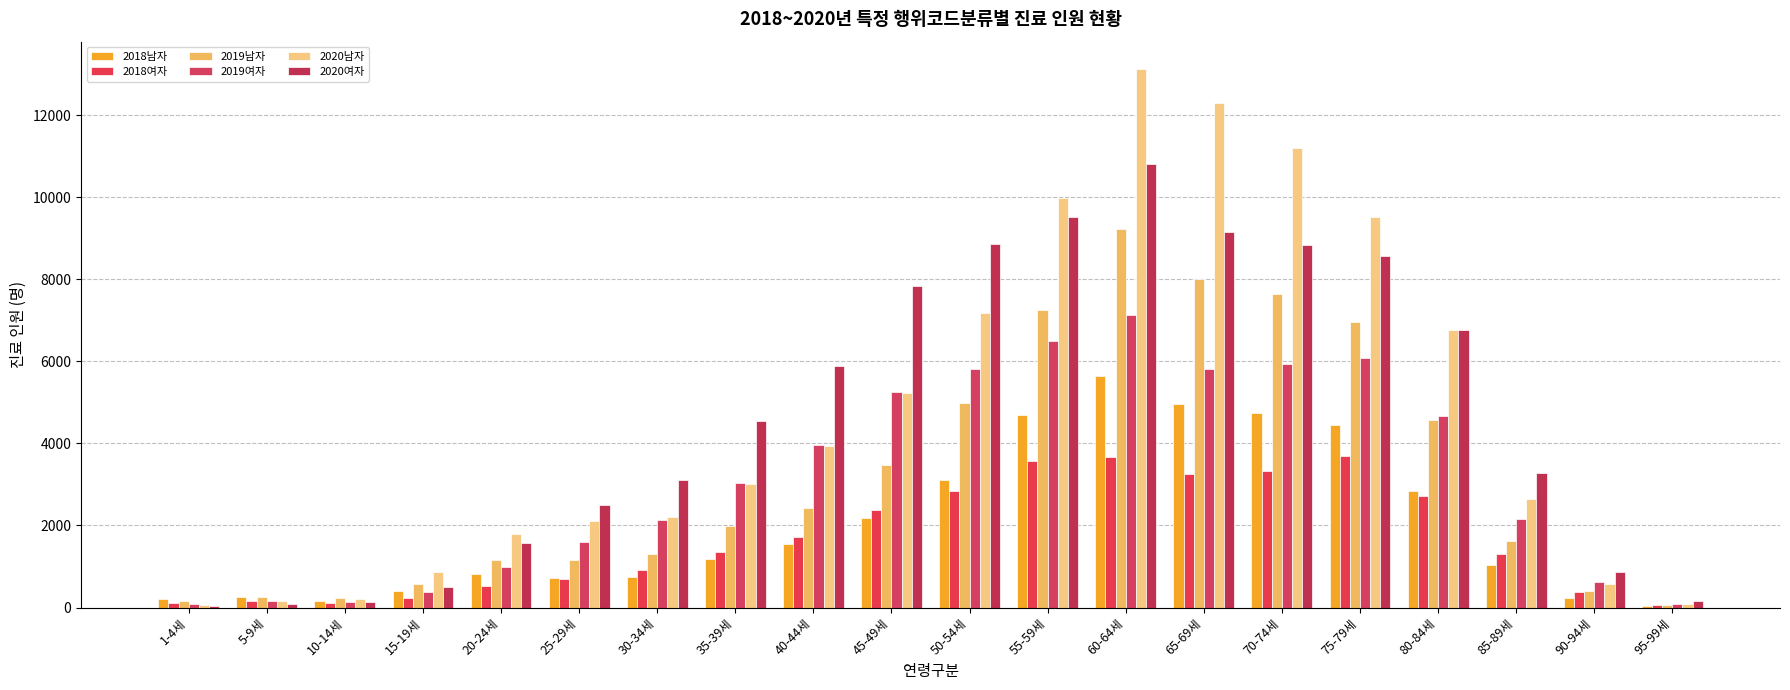

Reading left to right, list all the values displayed in this chart.

2018남자: 196	246	162	408	807	715	737	1194	1548	2181	3097	4695	5650	4949	4732	4454	2838	1026	238	42
2018여자: 119	154	100	230	535	694	903	1359	1707	2385	2828	3576	3656	3251	3324	3687	2715	1309	367	68
2019남자: 153	246	221	575	1151	1168	1302	1995	2429	3465	4991	7247	9226	8009	7646	6968	4564	1627	393	58
2019여자: 90	152	129	371	997	1588	2130	3024	3959	5242	5806	6502	7130	5814	5930	6079	4662	2153	623	92
2020남자: 64	161	203	859	1783	2104	2198	3010	3931	5219	7171	9975	13131	12300	11197	9514	6769	2638	563	81
2020여자: 39	89	145	493	1572	2495	3111	4537	5879	7827	8851	9526	10814	9159	8842	8559	6774	3279	874	165